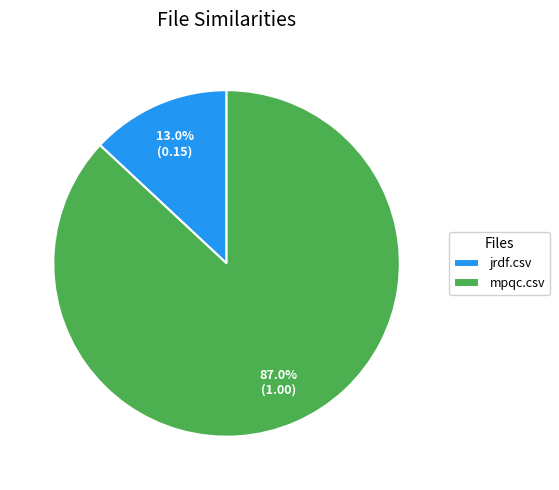

Combined, what portion of the pie is jrdf.csv and mpqc.csv?

100.0%